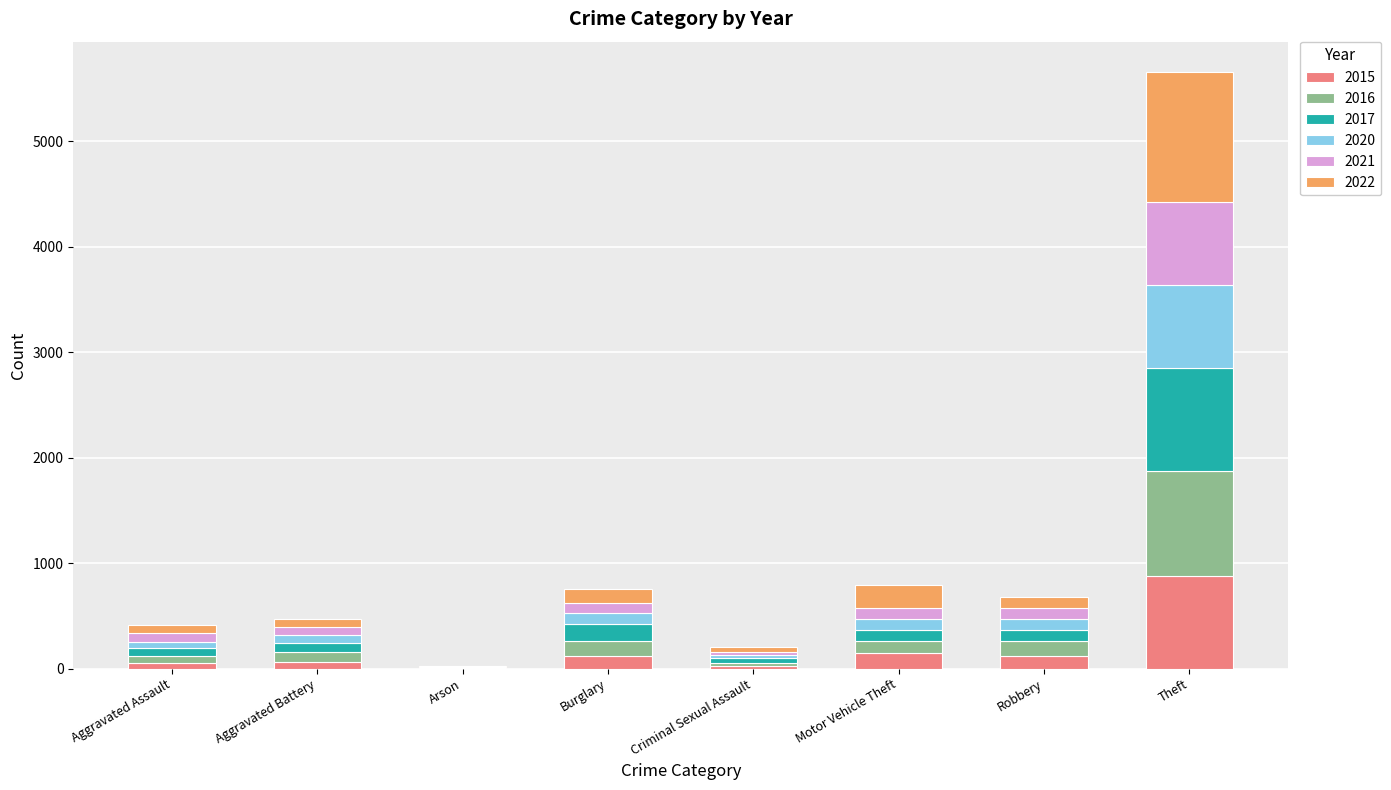

What is the maximum value for 2015?

874